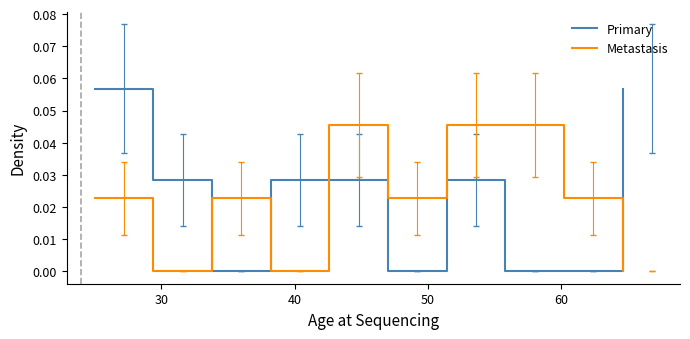

List the series in order of their peak value, highest first.

Primary, Metastasis